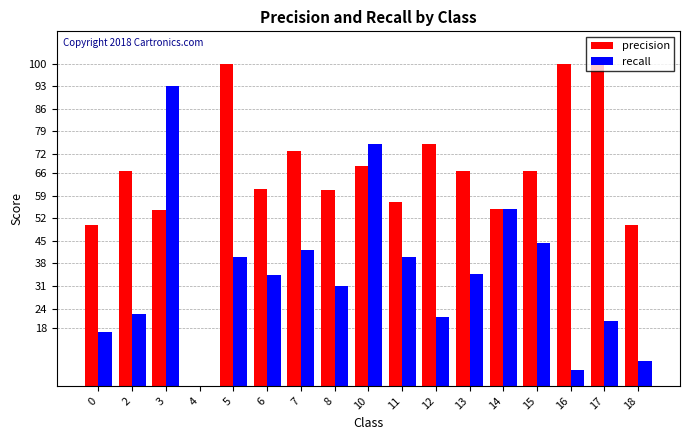

Does the chart contain stacked bars?

No